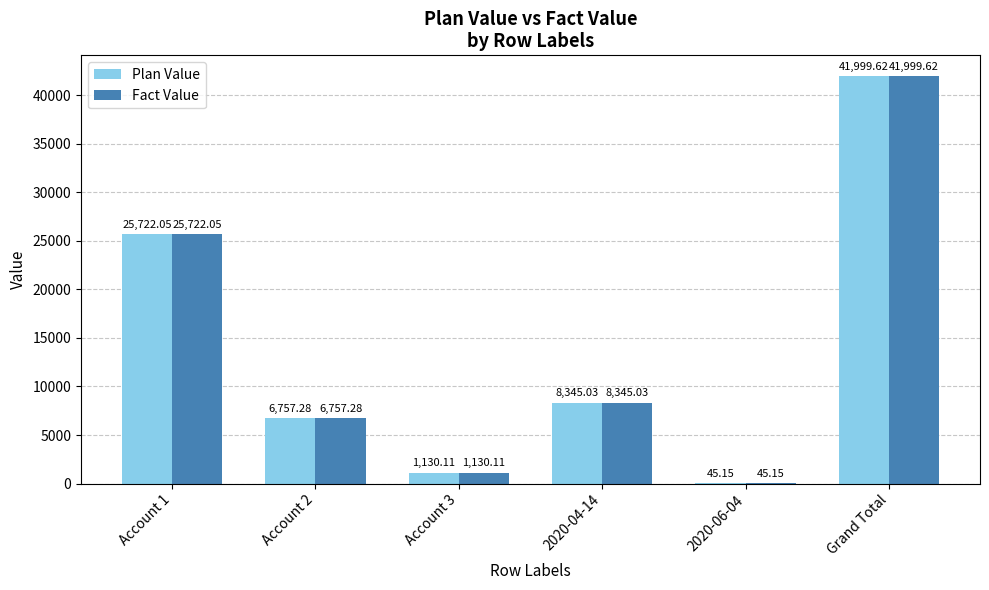

At which category does the chart reach its peak across all series?

Grand Total